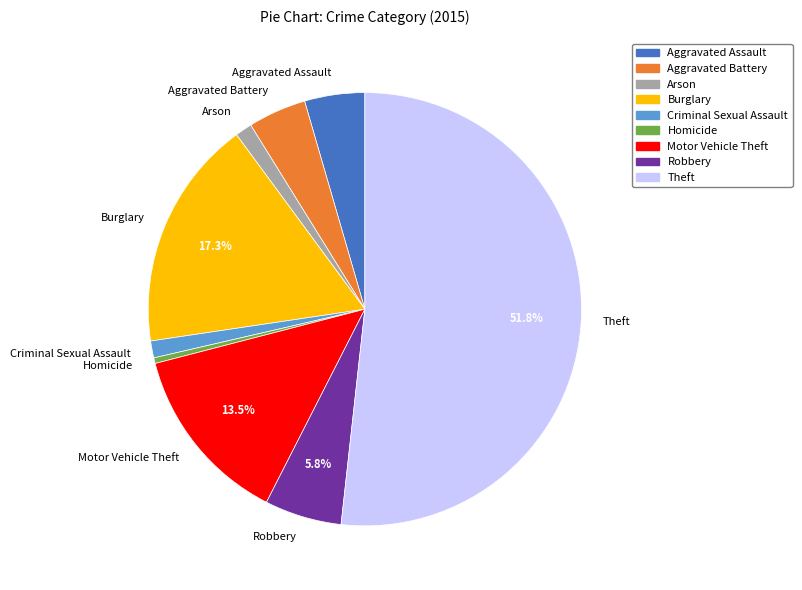

Between Arson and Robbery, which is larger?

Robbery